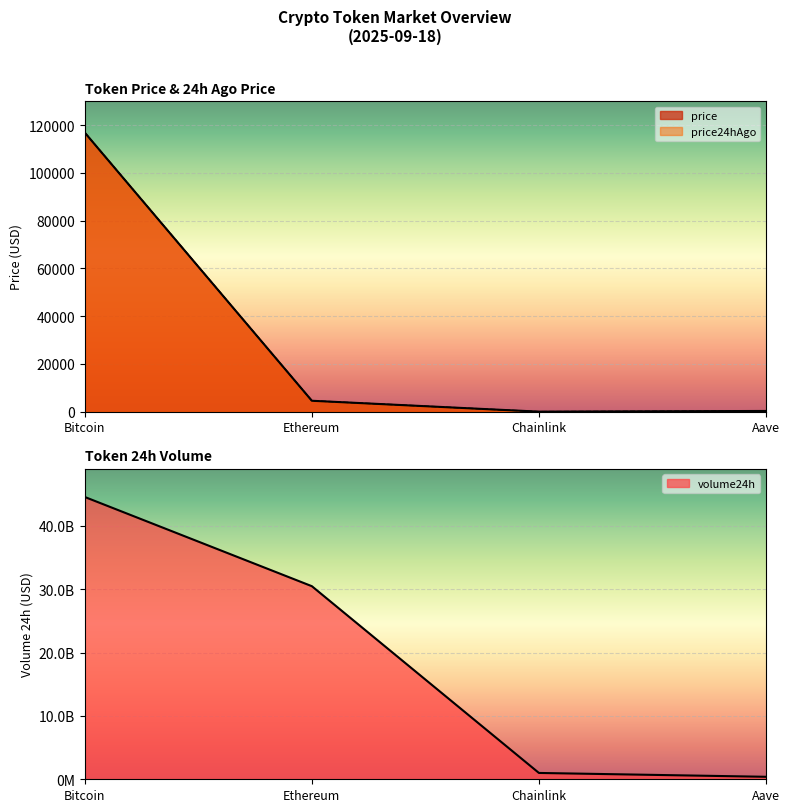

Is it true that volume24h equals 386501102.0 at Chainlink?

False